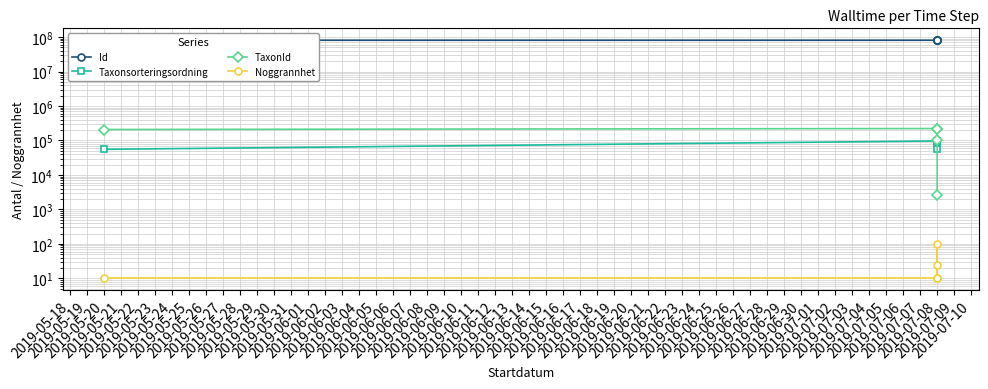

What is the difference between the maximum and second lowest values in the Id series?

7084